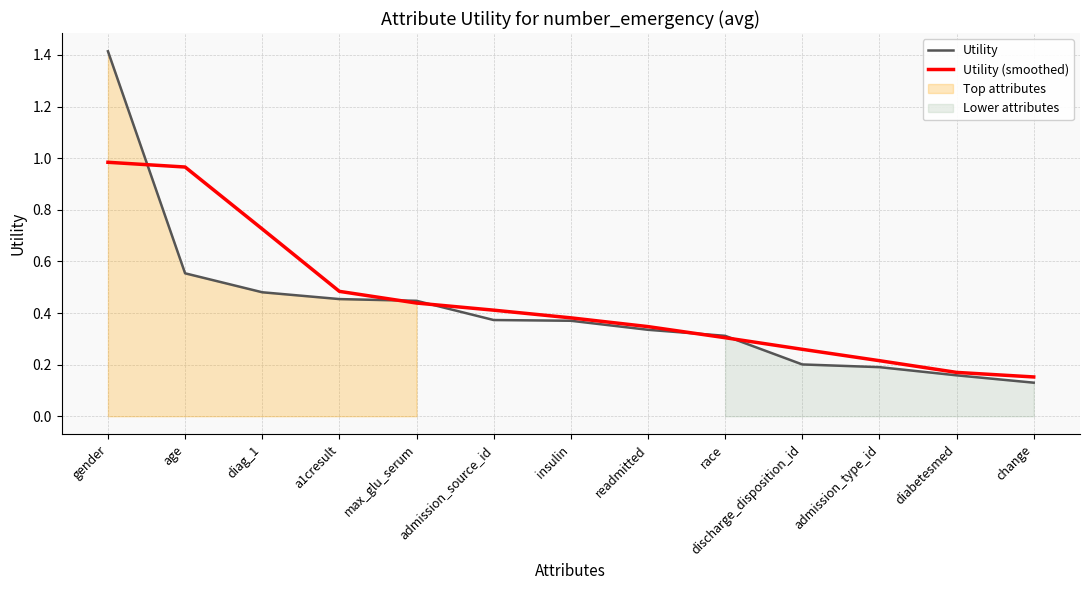

How many intersections are there between Utility and Utility (smoothed)?

5